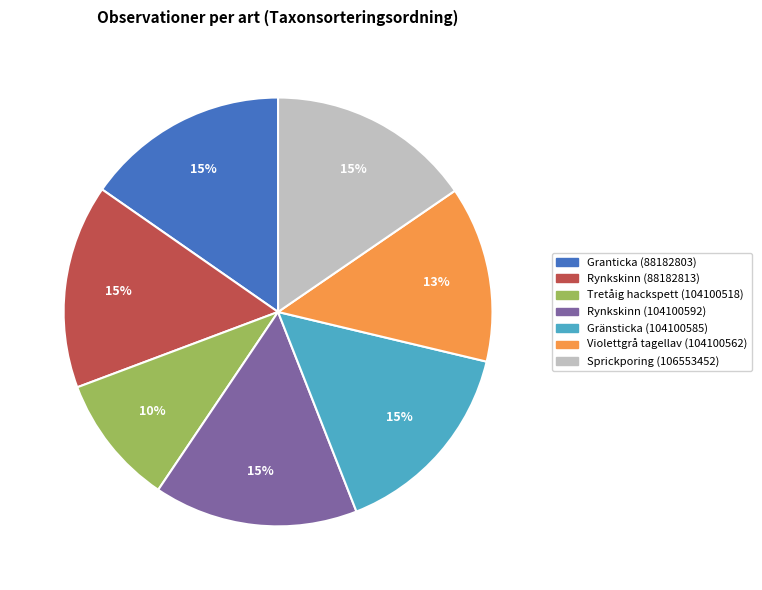

How many slices are in this pie chart?

7